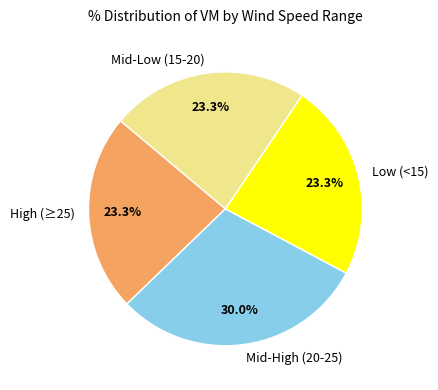

Count the number of slices in the pie.

4